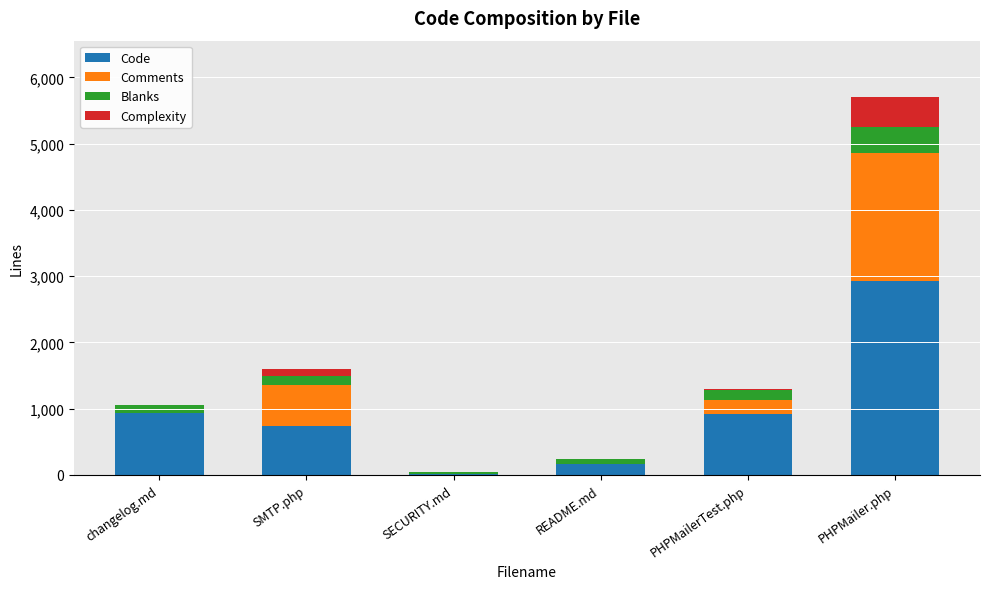

True or false: Code has a value of 860 at PHPMailer.php.

False